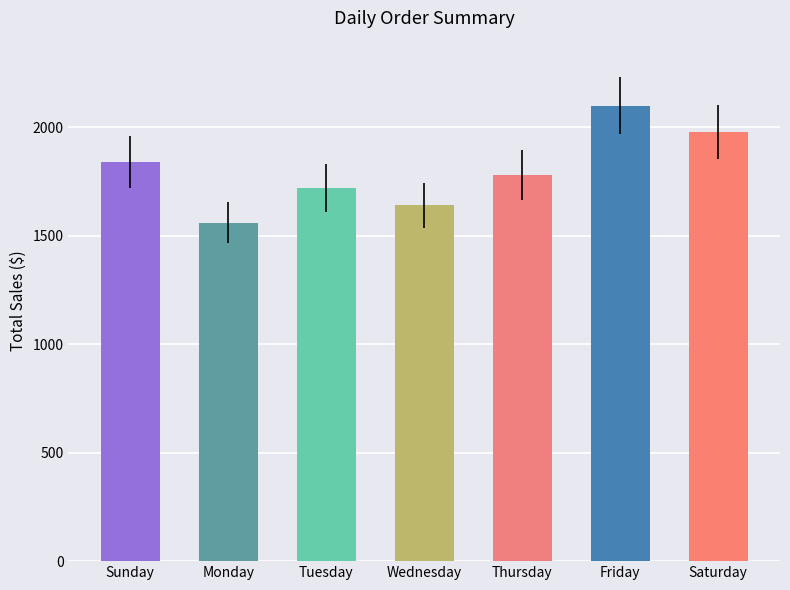

At which label is the value closest to 1830?

Sunday